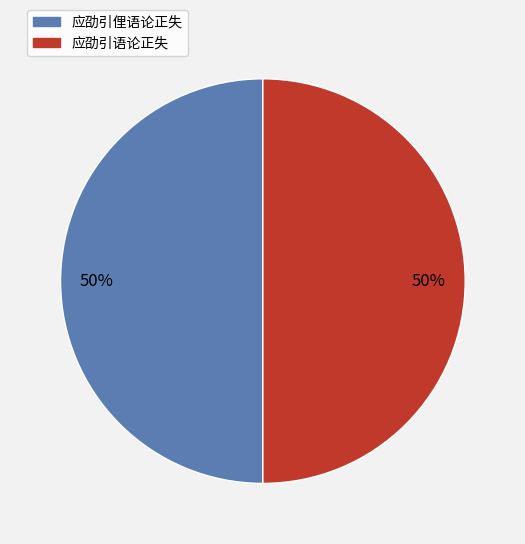

True or false: 应劭引俚语论正失 accounts for 50% of the total.

True